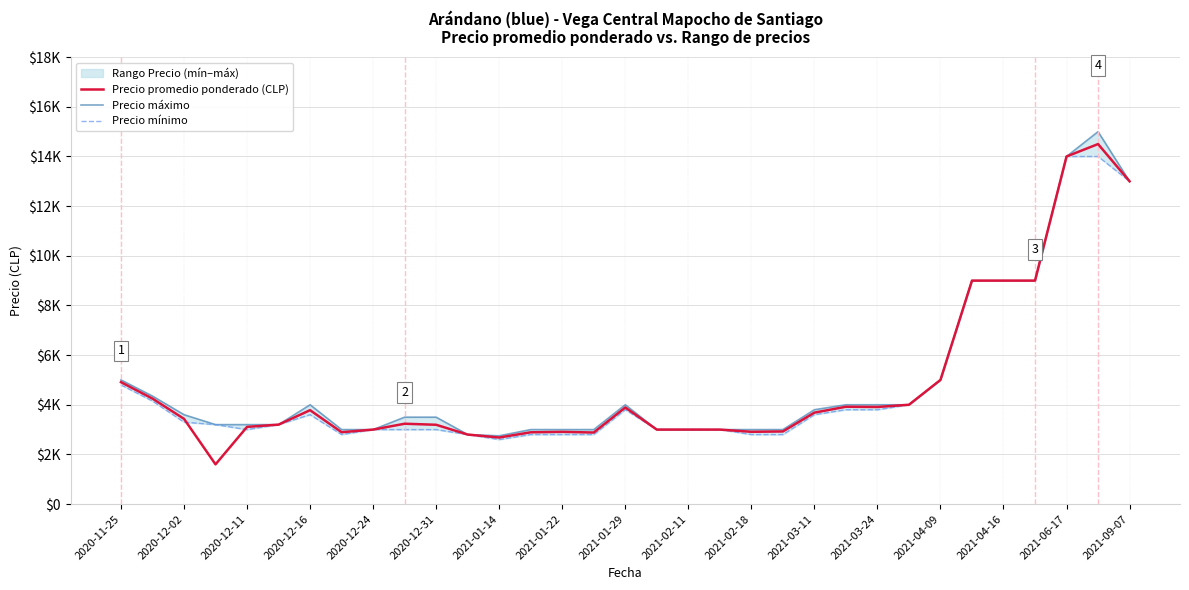

Which series has the largest total across all categories?

Precio máximo